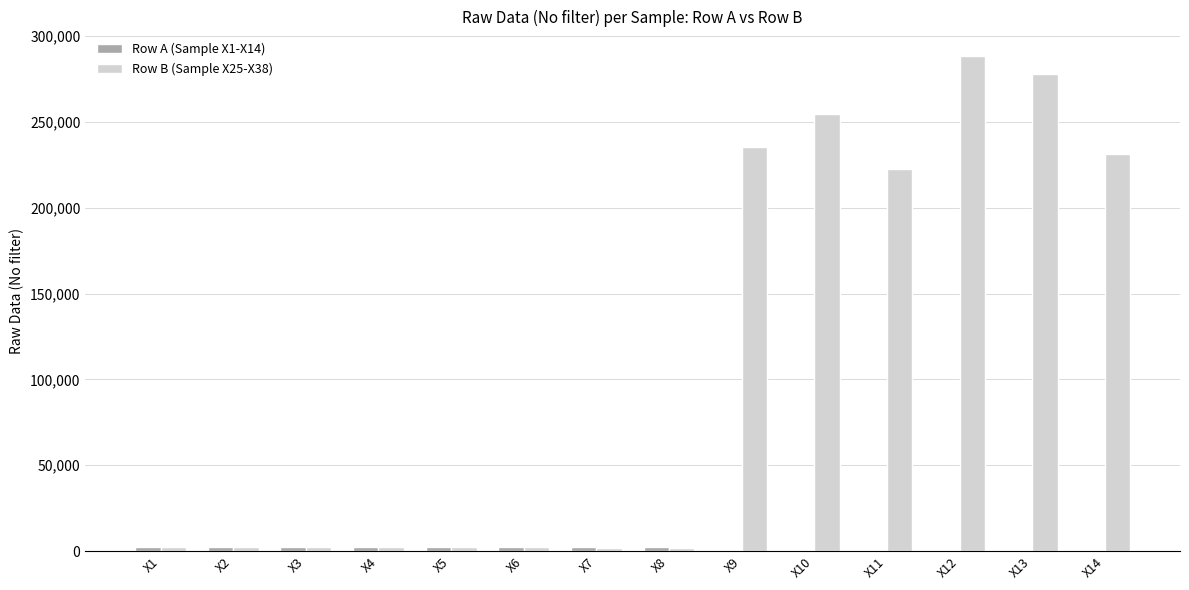

Which series has the largest total across all categories?

Row B (Sample X25-X38)